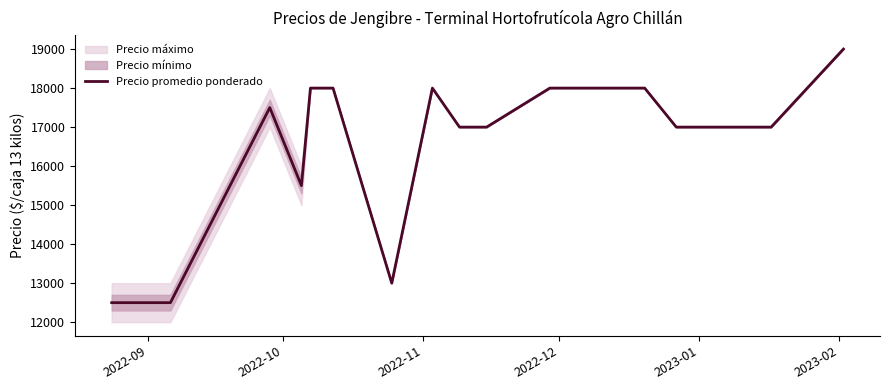

What is the minimum value for Precio promedio ponderado?

12500